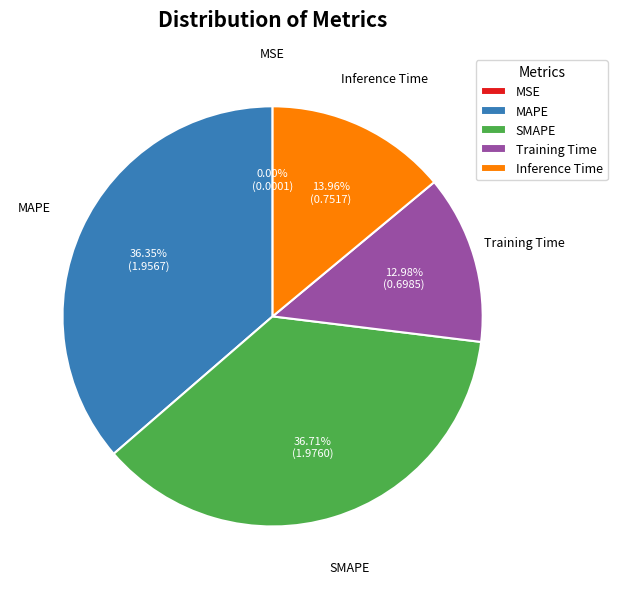

Is there any slice that represents more than half of the pie?

No